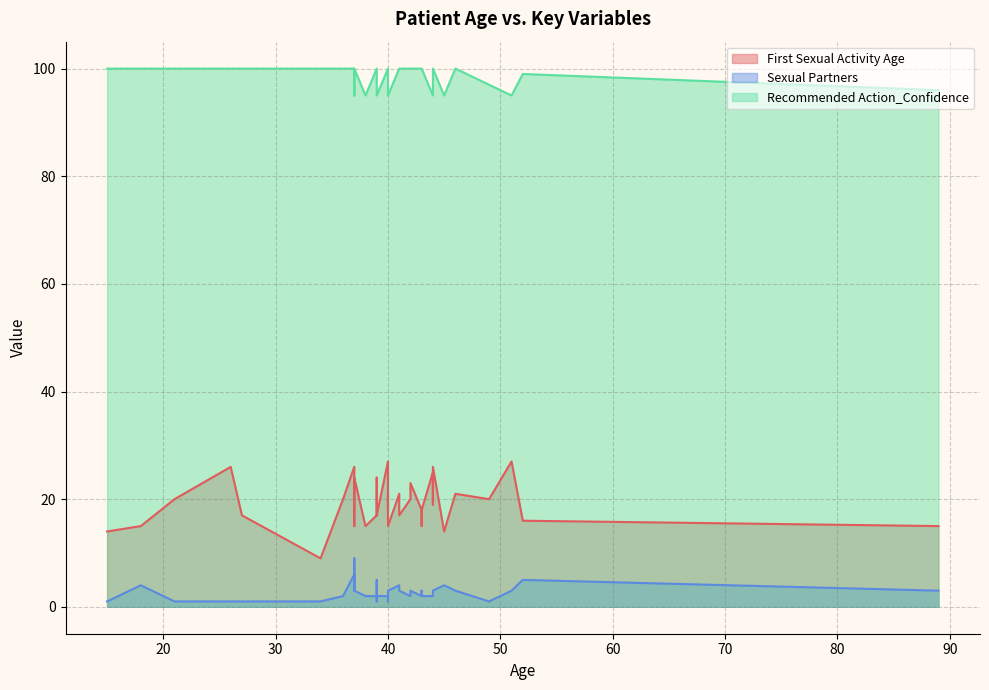

Which series has the largest total across all categories?

Recommended Action_Confidence